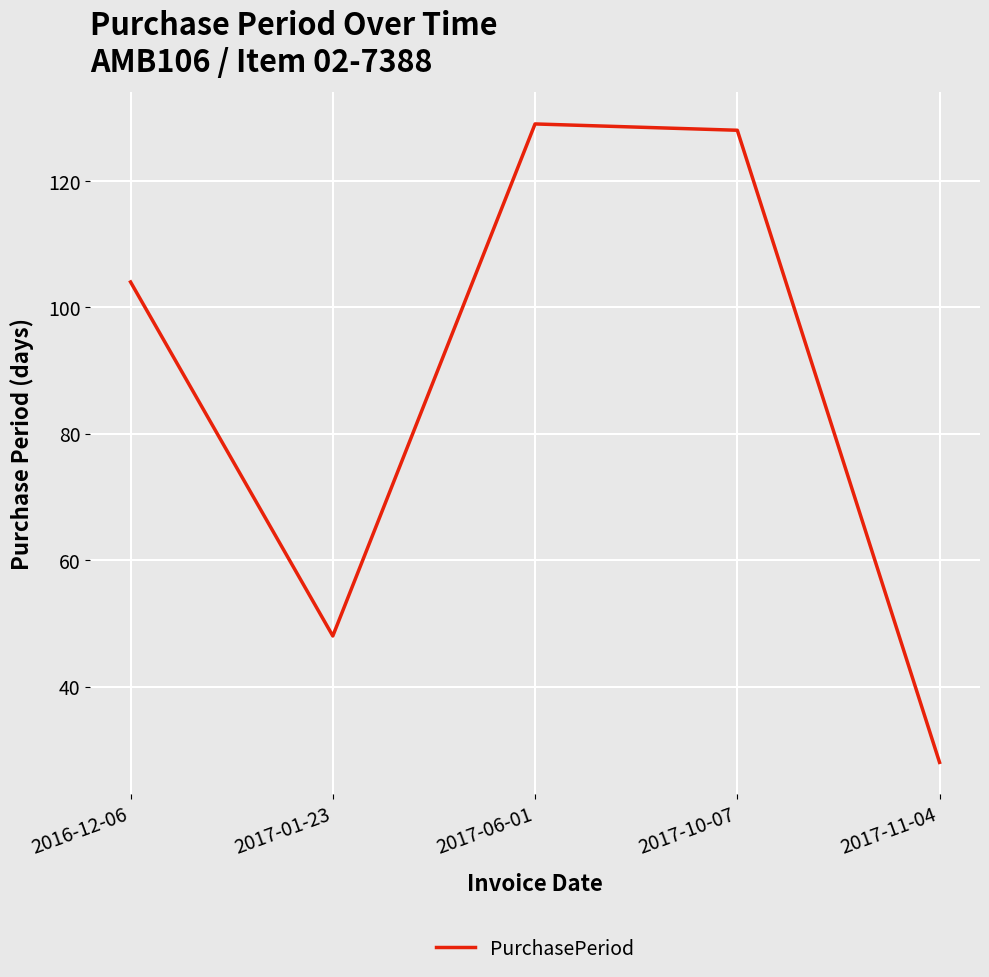

Reading left to right, list all the values displayed in this chart.

2016-12-06=104	2017-01-23=48	2017-06-01=129	2017-10-07=128	2017-11-04=28